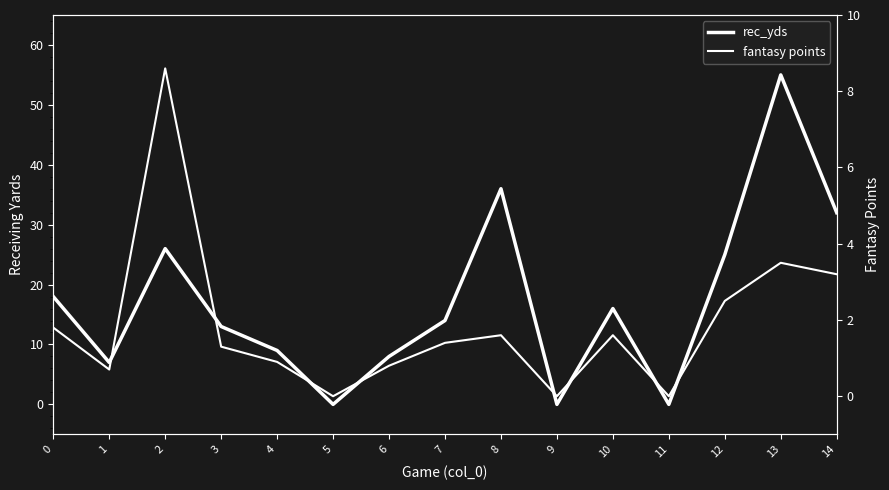

What is the average value of the fantasy points series?

1.9